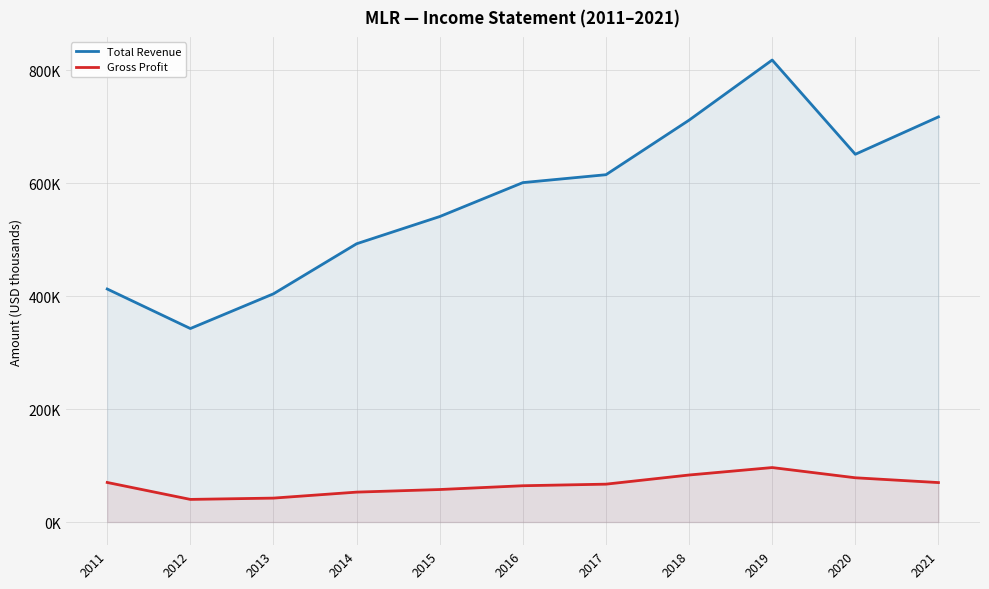

Does the chart have visible grid lines?

Yes